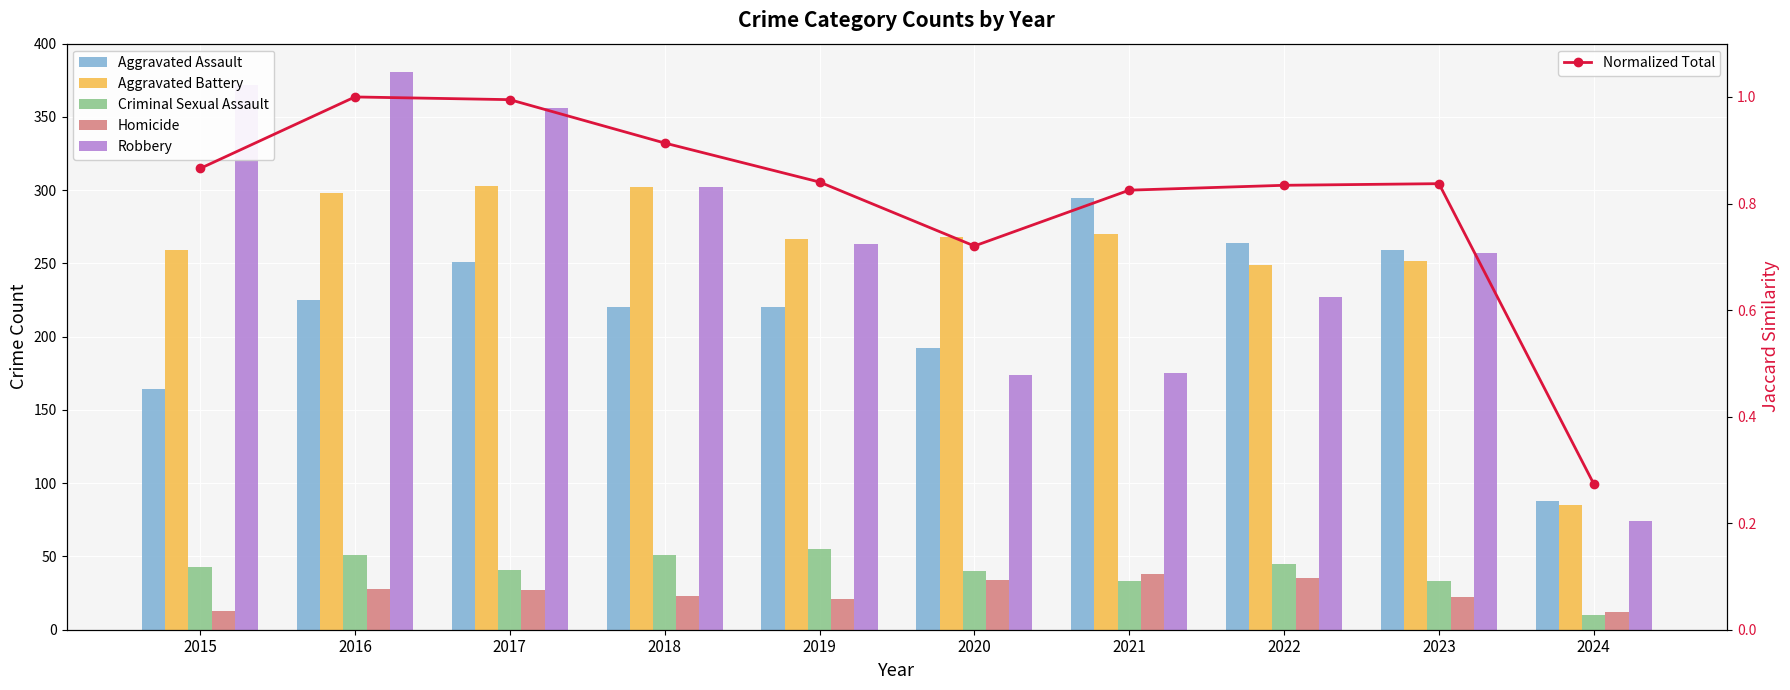

What is the value of the Aggravated Battery bar at the 8th from the left?

249.0